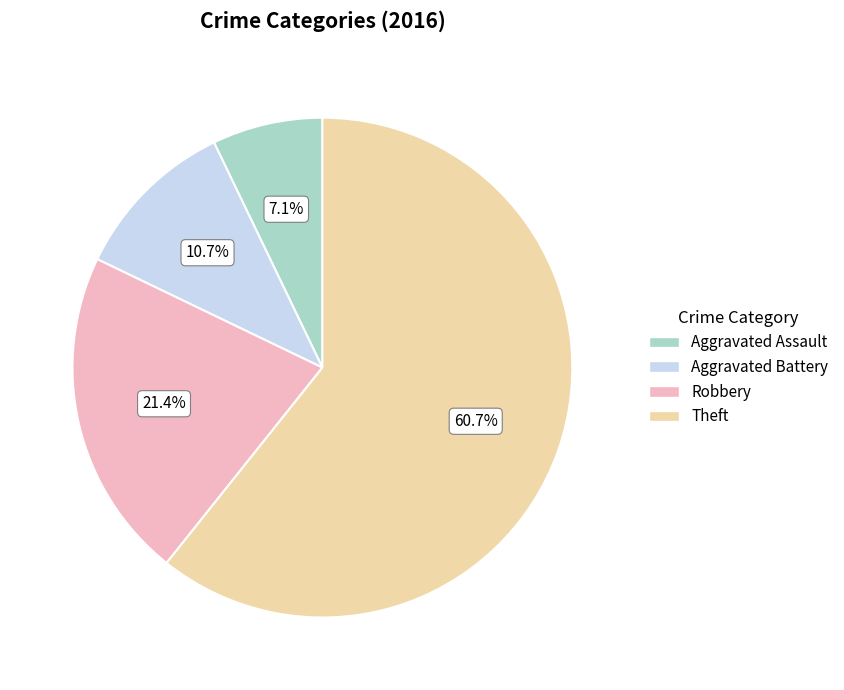

How many slices are in this pie chart?

4